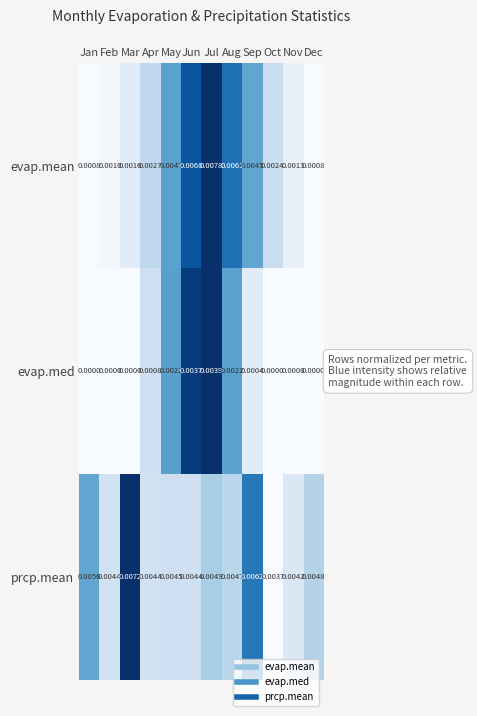

Which series has the largest total across all categories?

prcp.mean